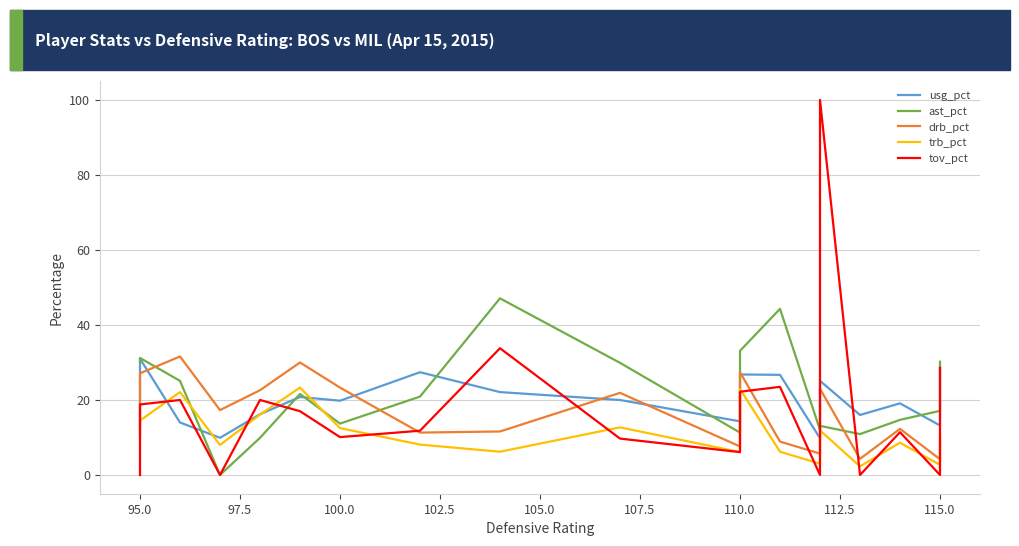

How many values in the drb_pct series exceed 12?

11